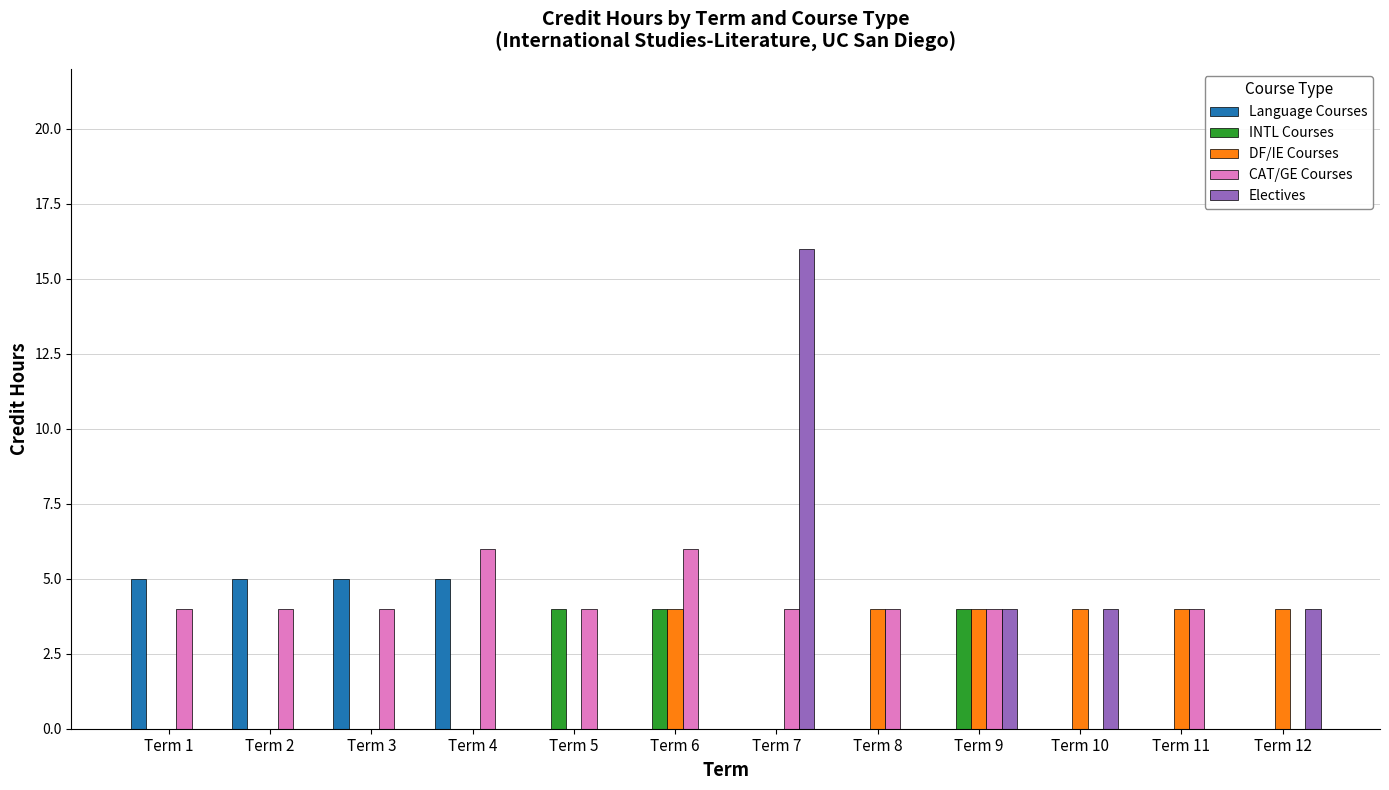

At which category is the sum across all series the highest?

Term 7